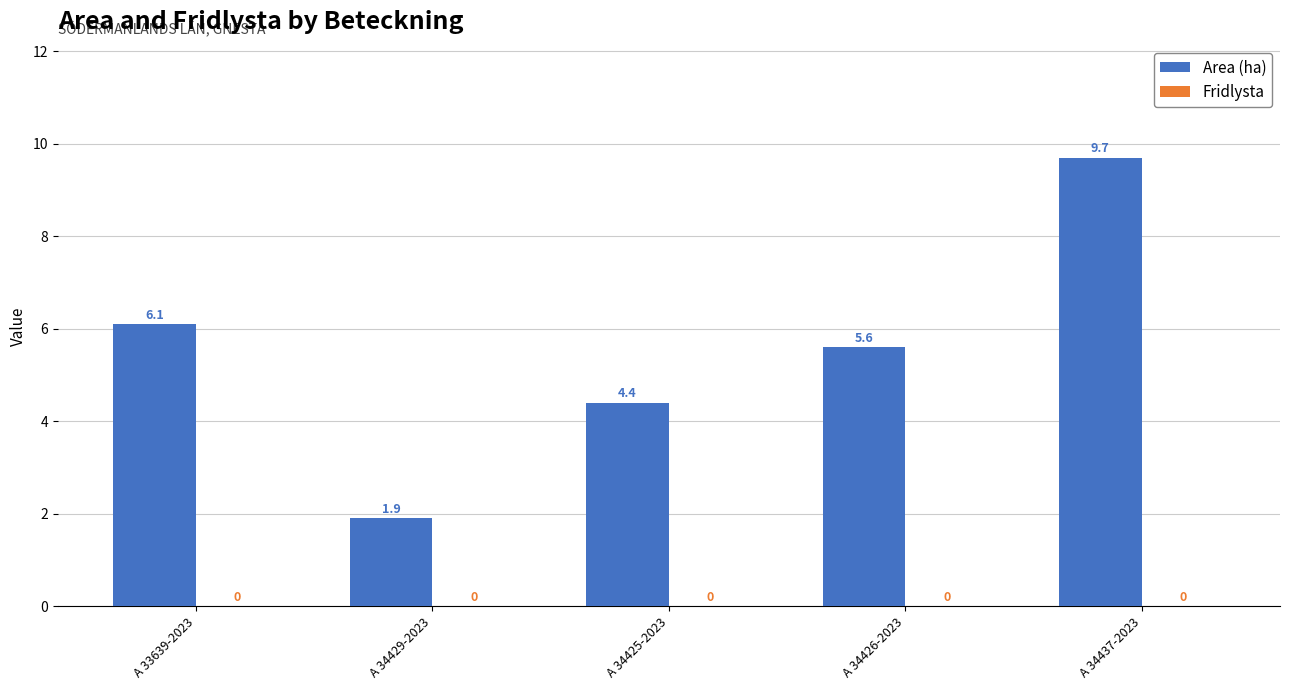

Rank the categories by value from lowest to highest.

A 34429-2023, A 34425-2023, A 34426-2023, A 33639-2023, A 34437-2023